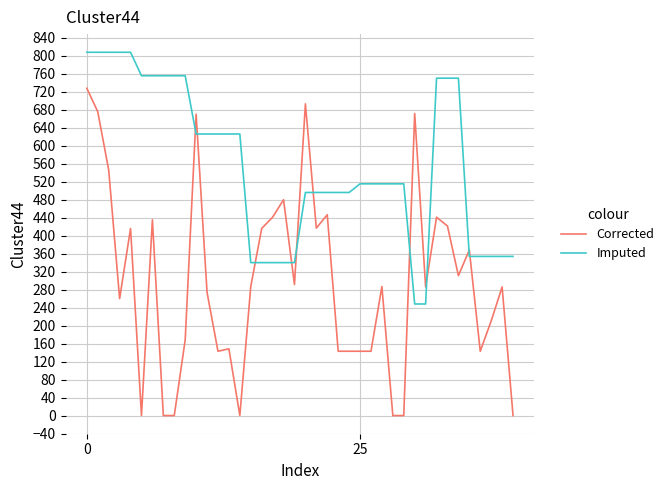

Which series has the largest total across all categories?

Imputed